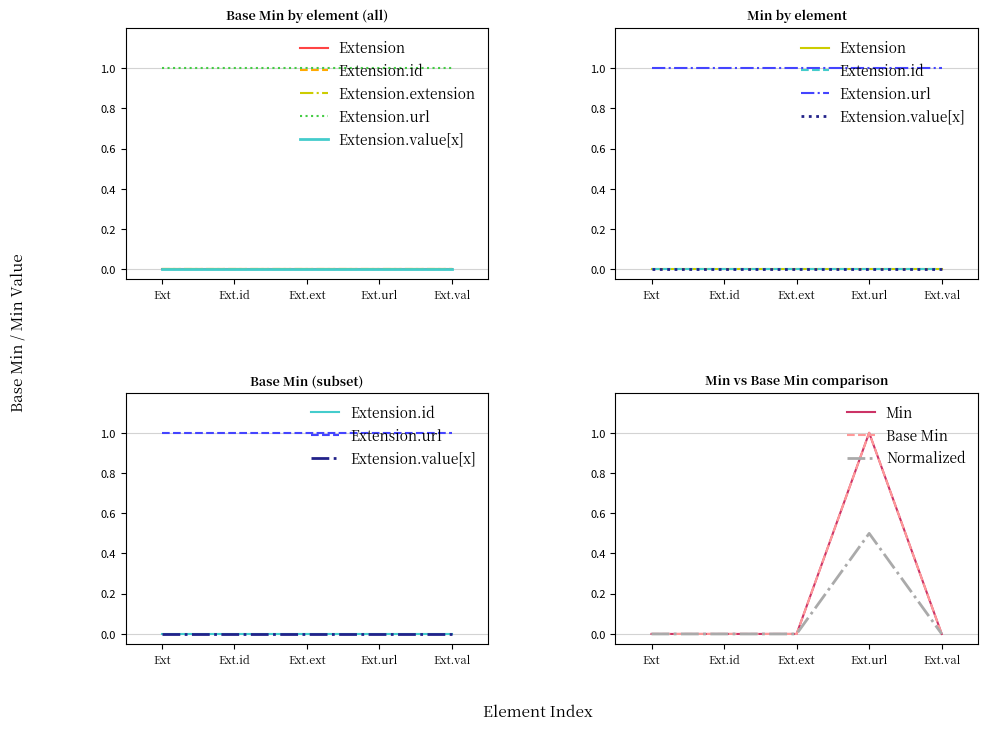

Which category has the highest value across all series?

Ext.url